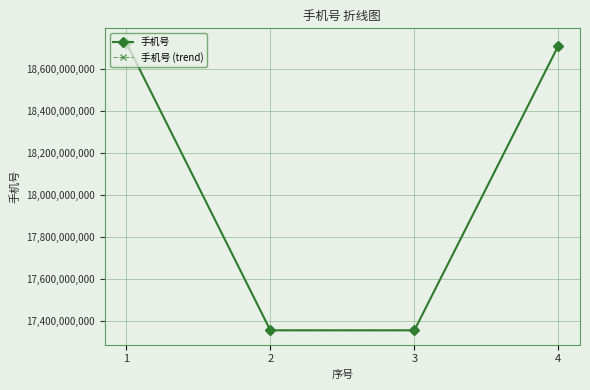

Does the chart have visible grid lines?

Yes